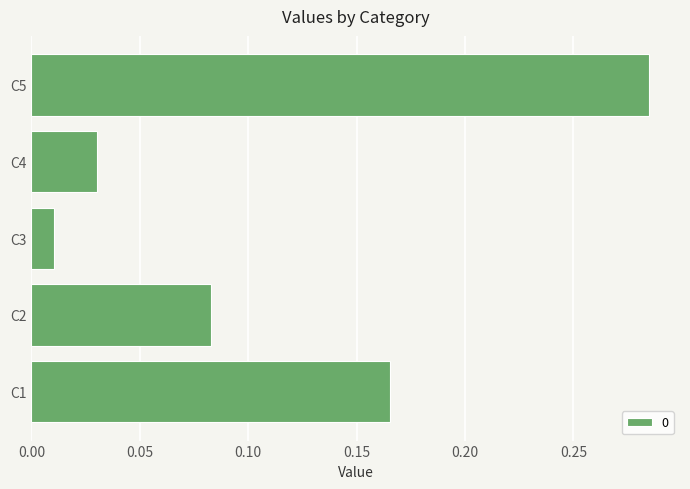

Where is the data nearest to the value 0?

C3